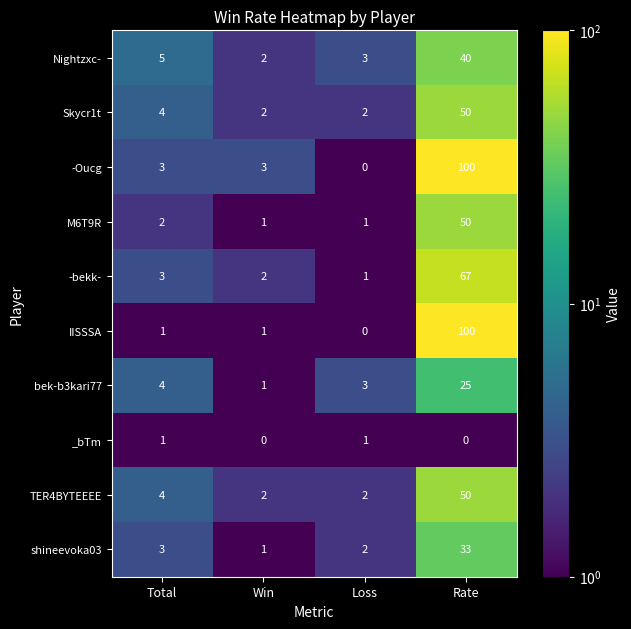

What is the minimum value shown in the chart?

0